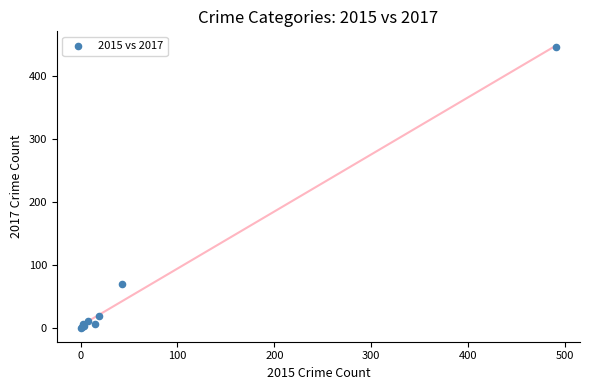

What Y value in the scatter plot is closest to 223?

69